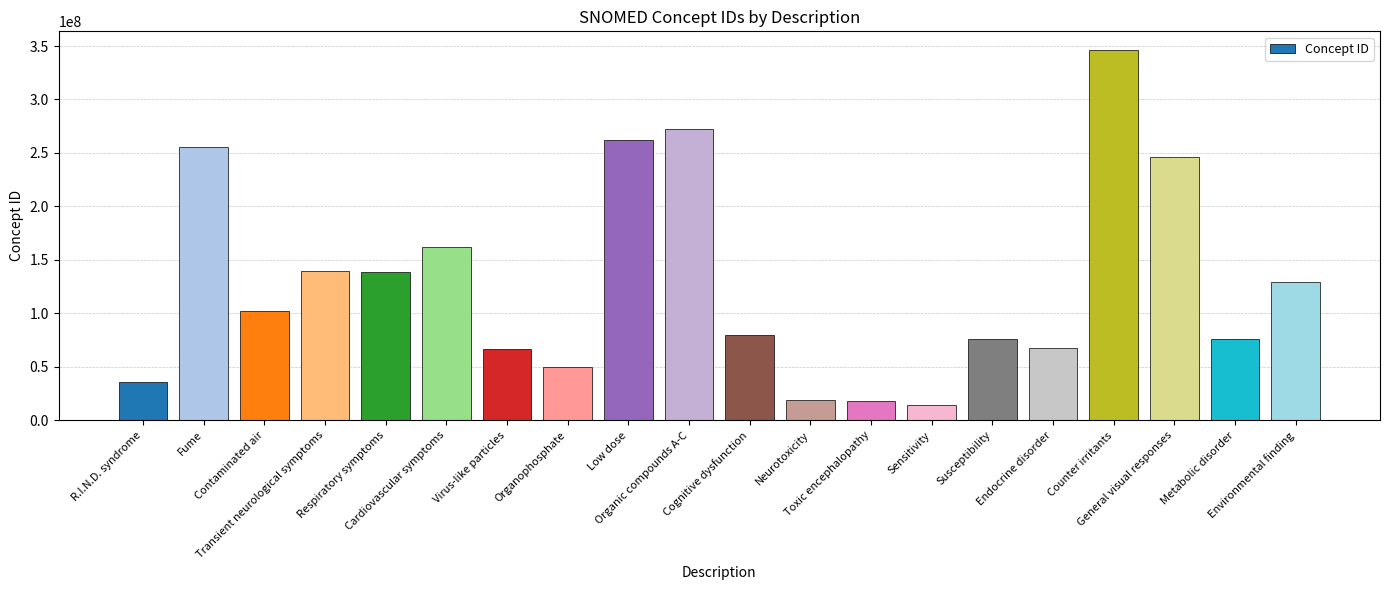

What is the label of the 16th bar from the left?

Endocrine disorder